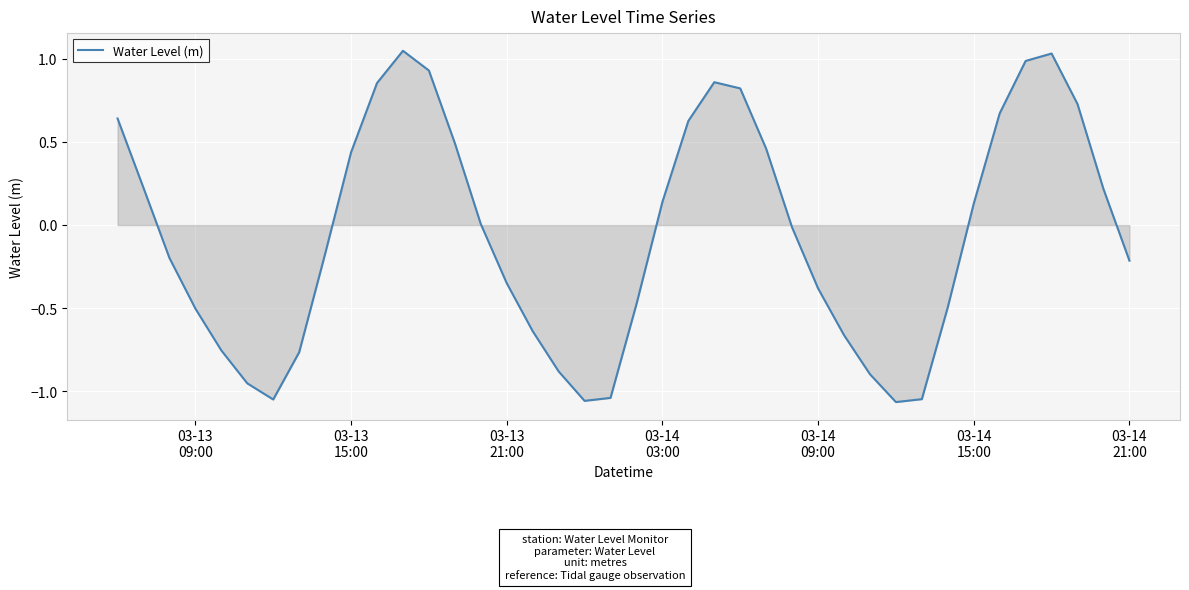

What is the difference between the maximum and minimum values?

2.1